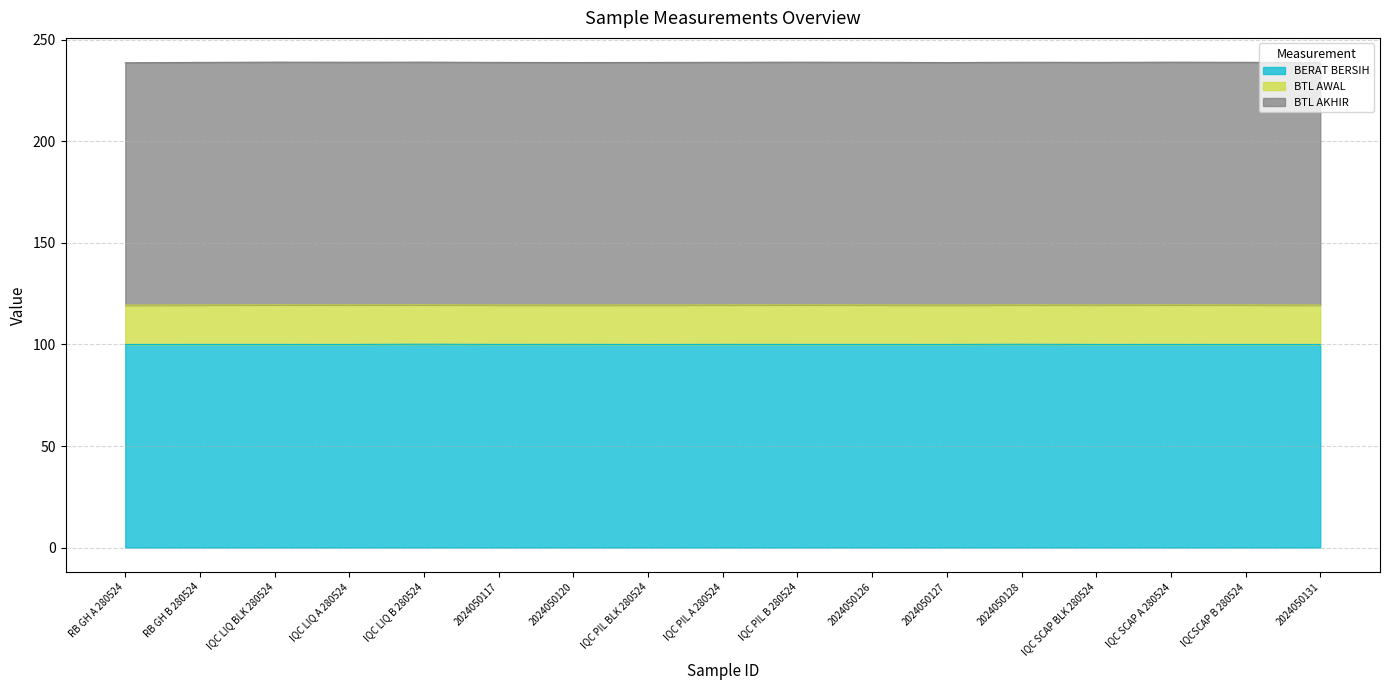

What is the average value of the BERAT BERSIH series?

100.0